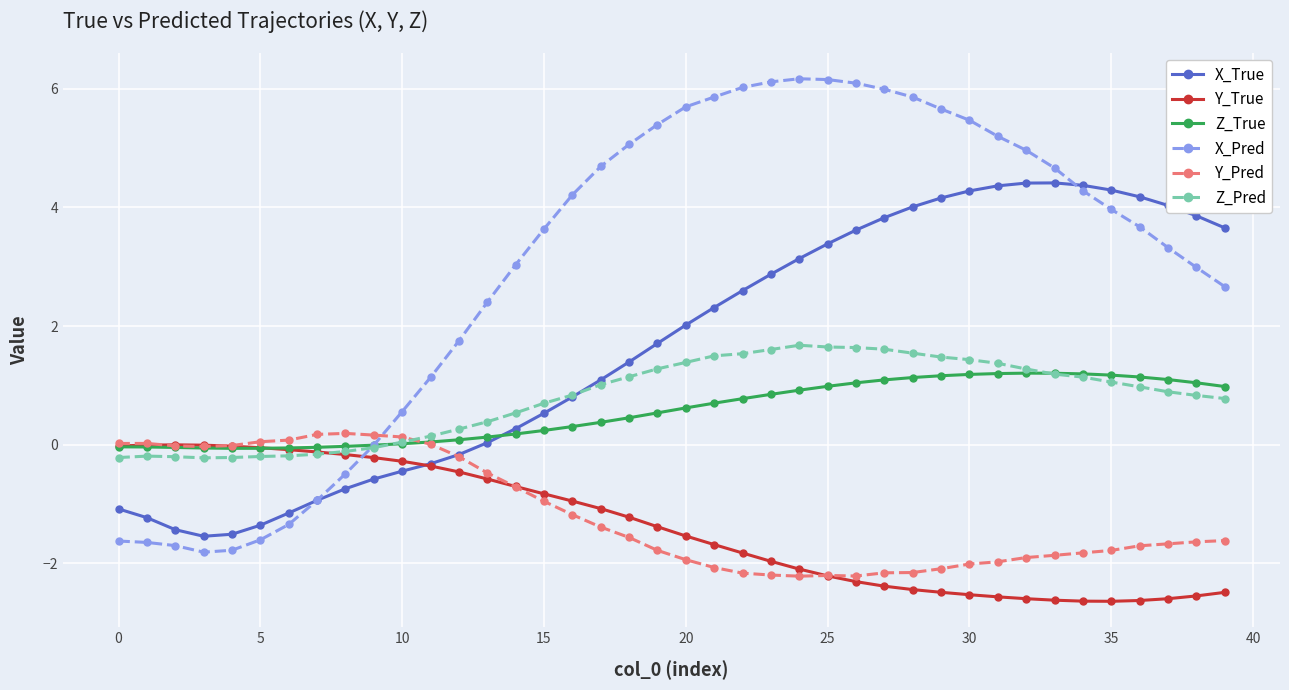

What is the highest value of the X_Pred series?

6.2